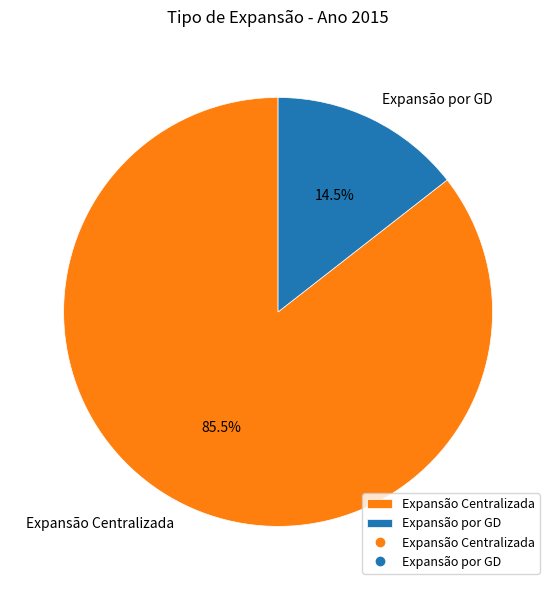

Count the number of slices in the pie.

2